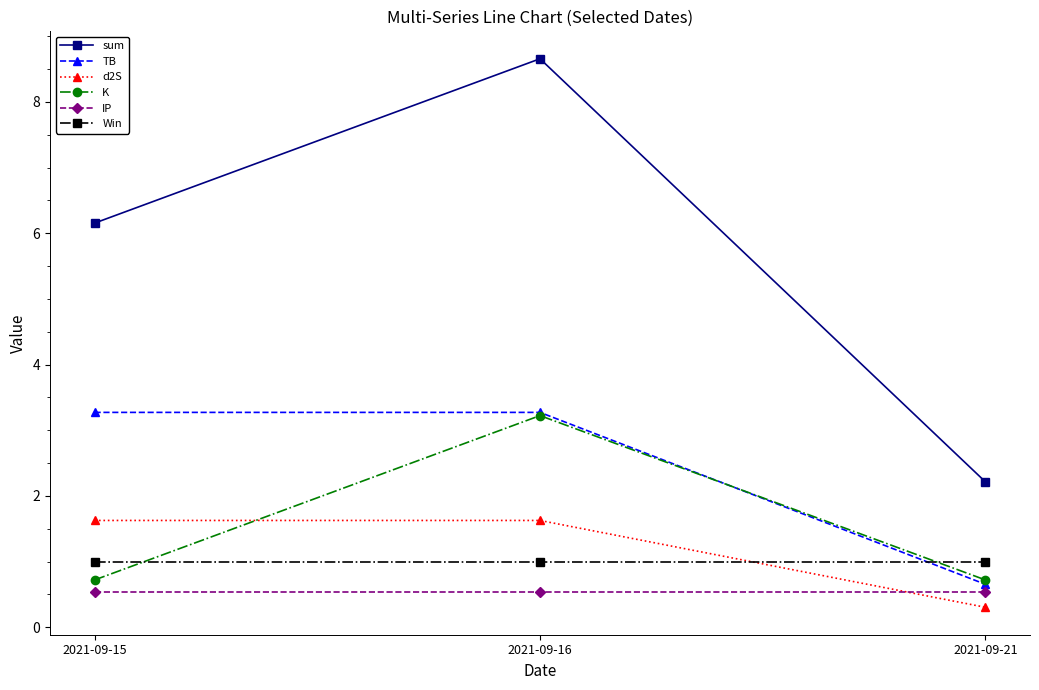

The value of d2S at 2021-09-15 is 2.1. True or false?

False